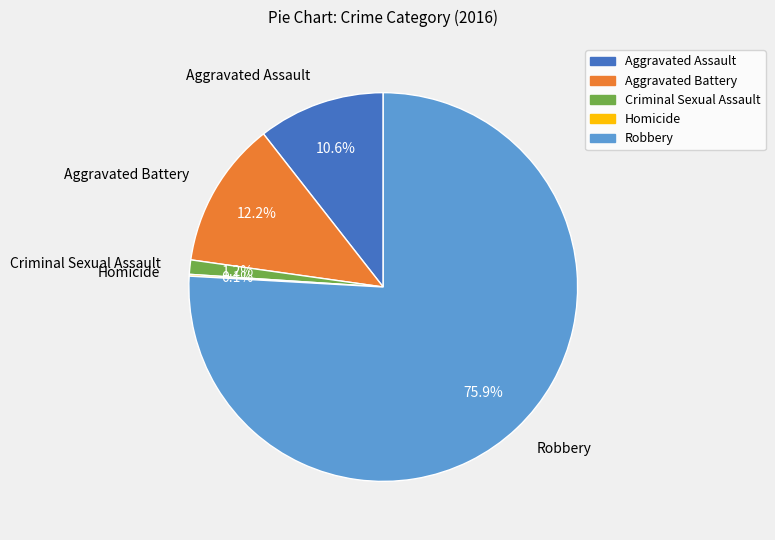

Between Criminal Sexual Assault and Aggravated Assault, which is larger?

Aggravated Assault